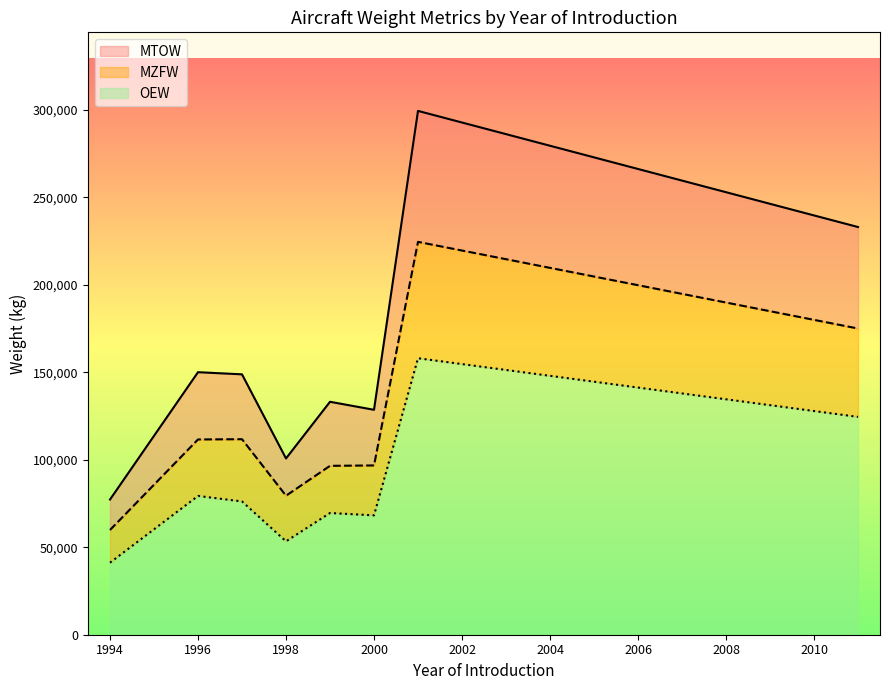

What is the maximum value shown in the chart?

299370